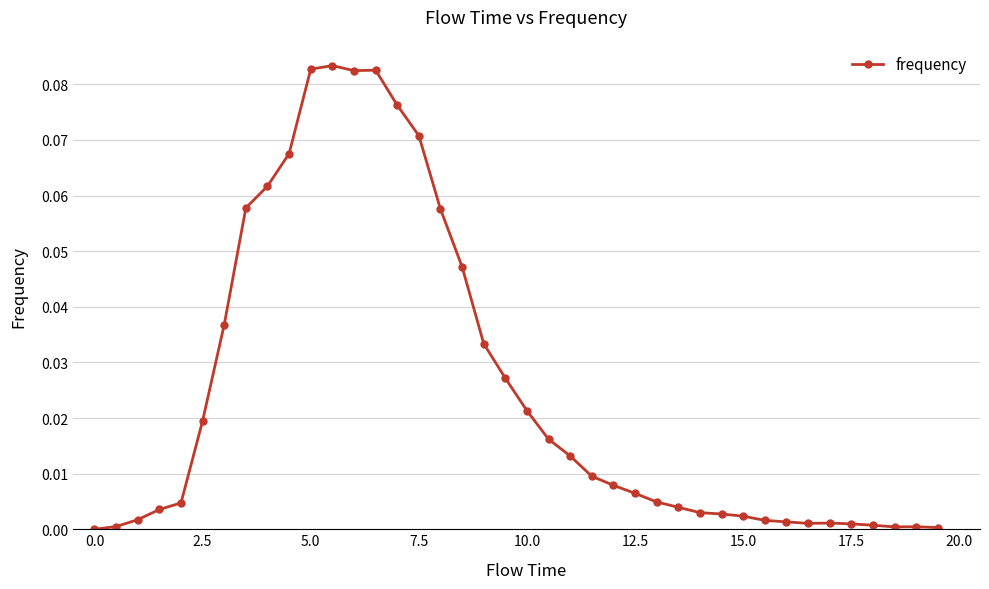

Does the chart have visible grid lines?

Yes